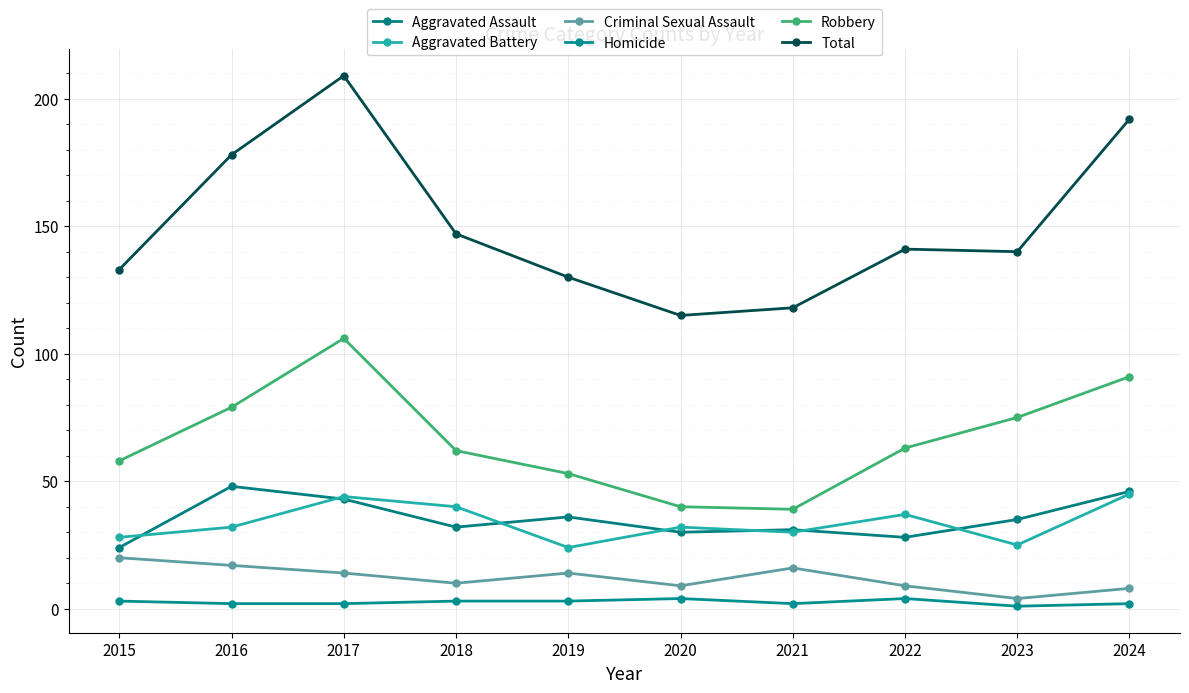

At which label is Aggravated Assault closest to 36?

2019